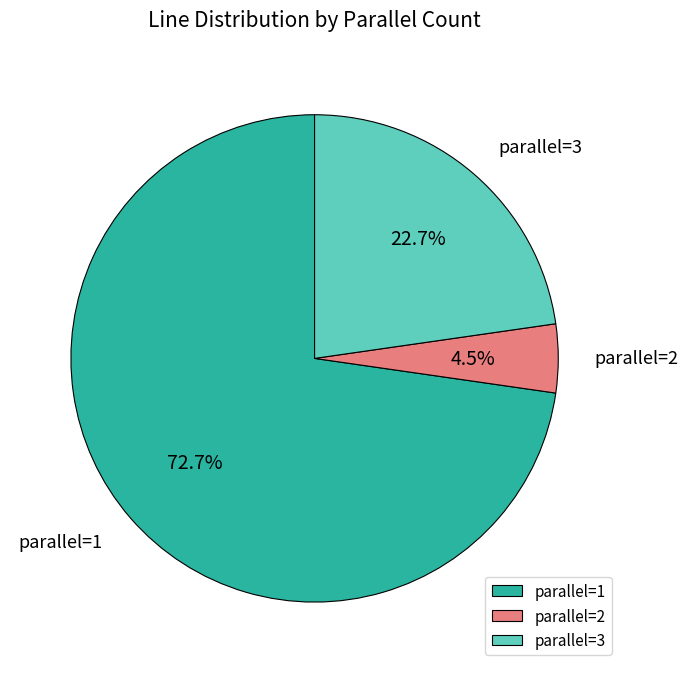

Which has a higher value, parallel=1 or parallel=2?

parallel=1